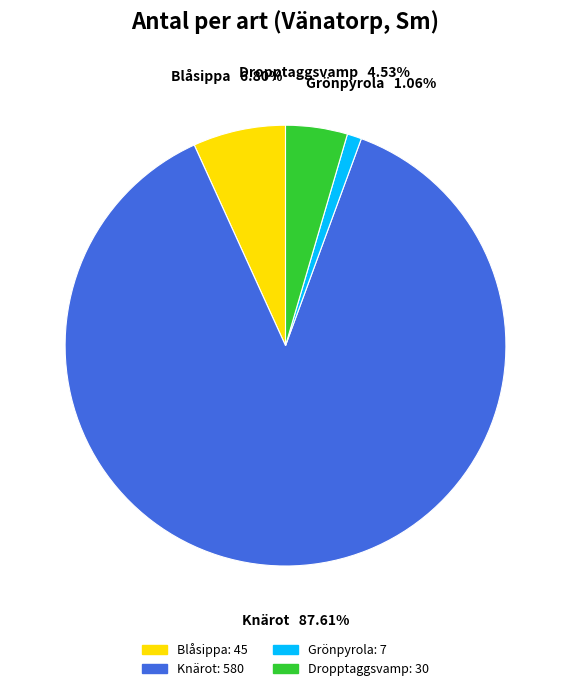

To the nearest percent, what is the difference between the largest and smallest slice percentages?

87%